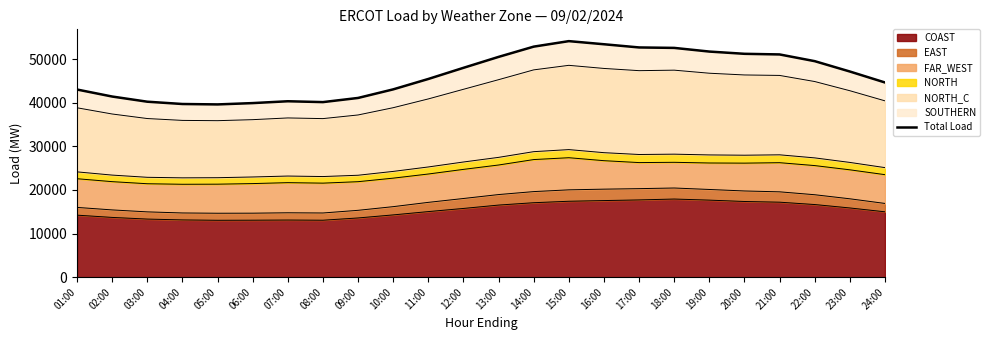

Reading left to right, extract all data points from this chart.

01:00=43035.4	02:00=41428.3	03:00=40242.1	04:00=39714.5	05:00=39617.9	06:00=39922.9	07:00=40344.7	08:00=40149.2	09:00=41102.6	10:00=43071.9	11:00=45456.8	12:00=48010.5	13:00=50520.4	14:00=52873.2	15:00=54134.2	16:00=53419.3	17:00=52686.0	18:00=52582.6	19:00=51741.3	20:00=51227.5	21:00=51080.8	22:00=49540.0	23:00=47163.7	24:00=44648.6